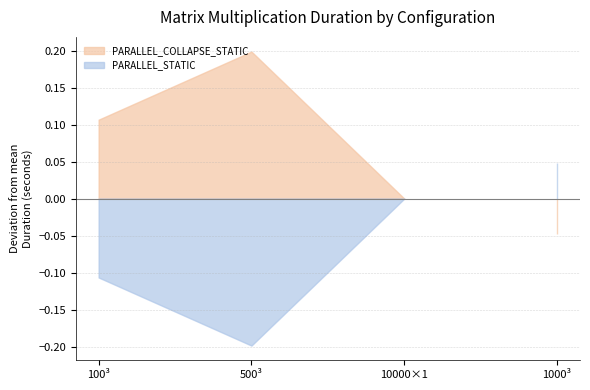

Does the chart have visible grid lines?

Yes